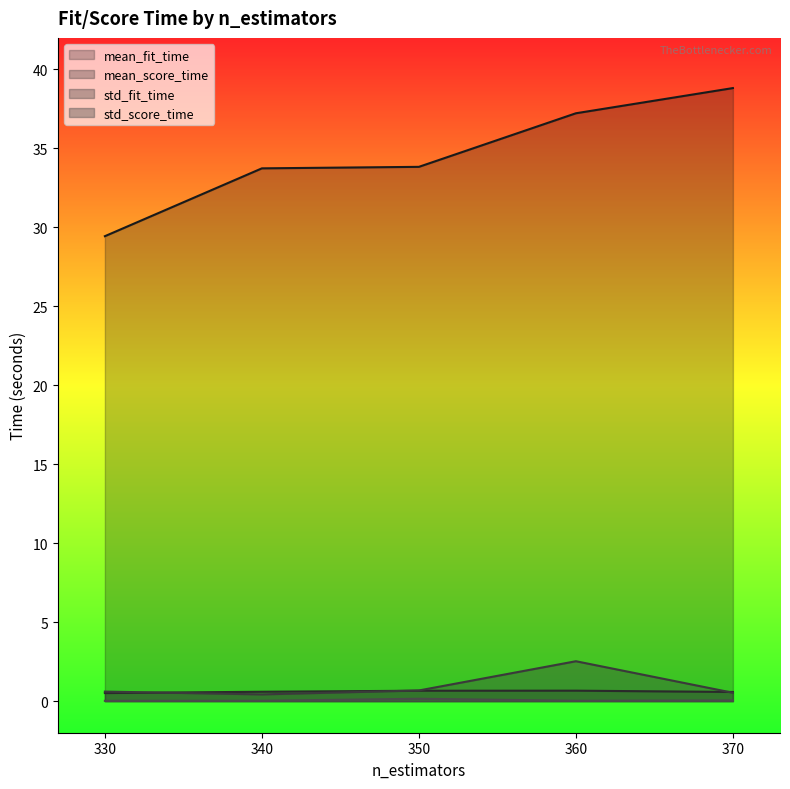

Which label corresponds to the smallest value in the chart?

330